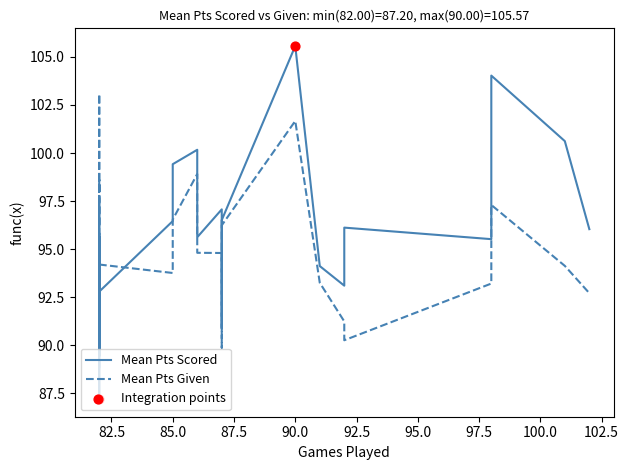

What are all the series names shown in the legend?

Mean Pts Scored, Mean Pts Given